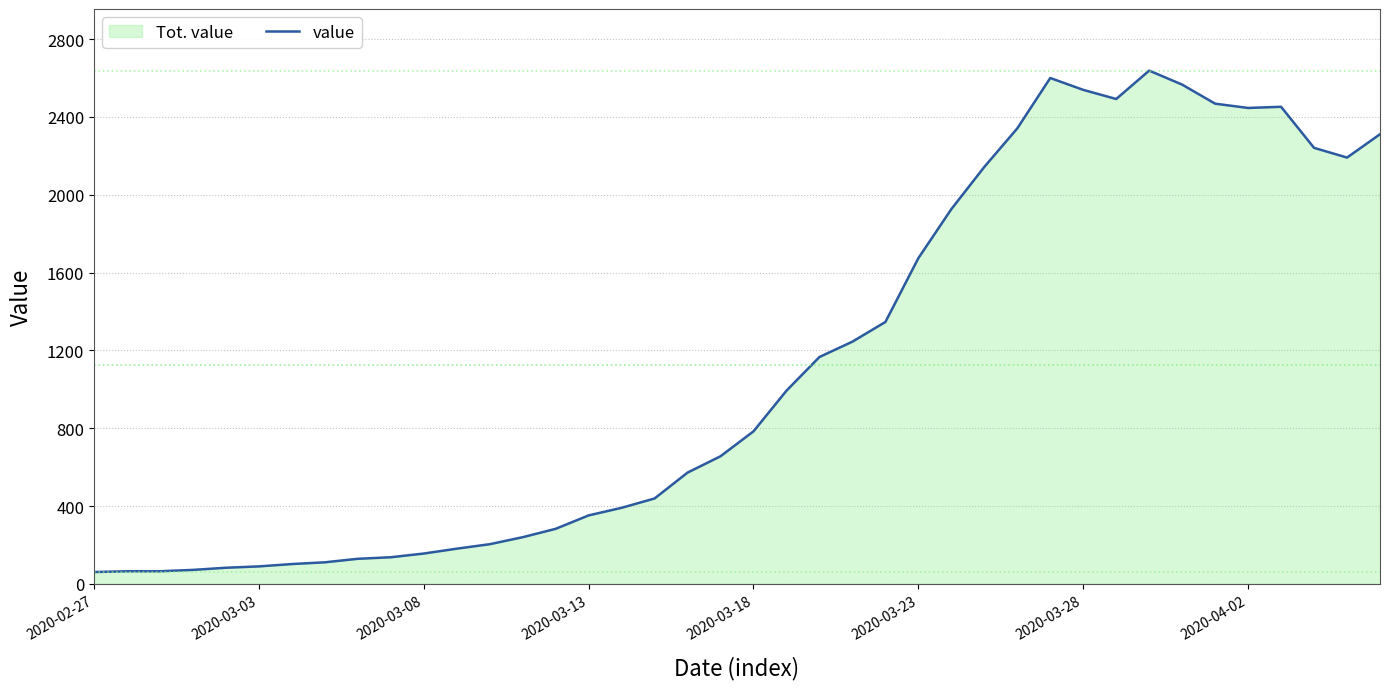

The value at 31 is 2492. True or false?

True